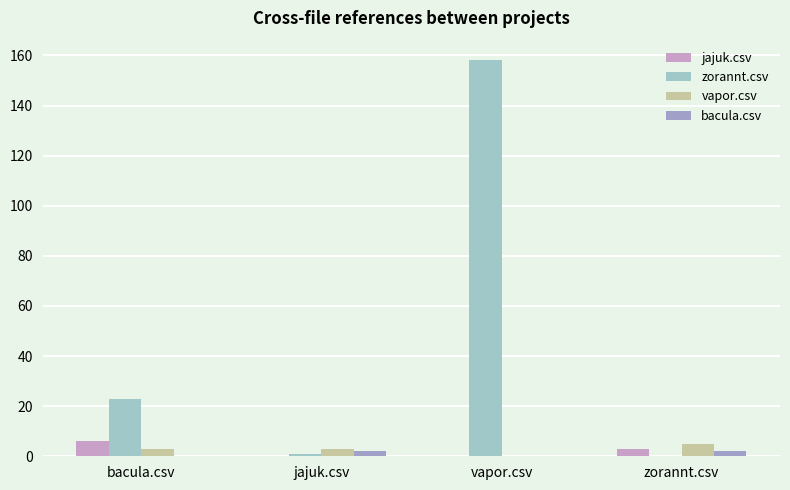

What is the sum of all vapor.csv values?

11